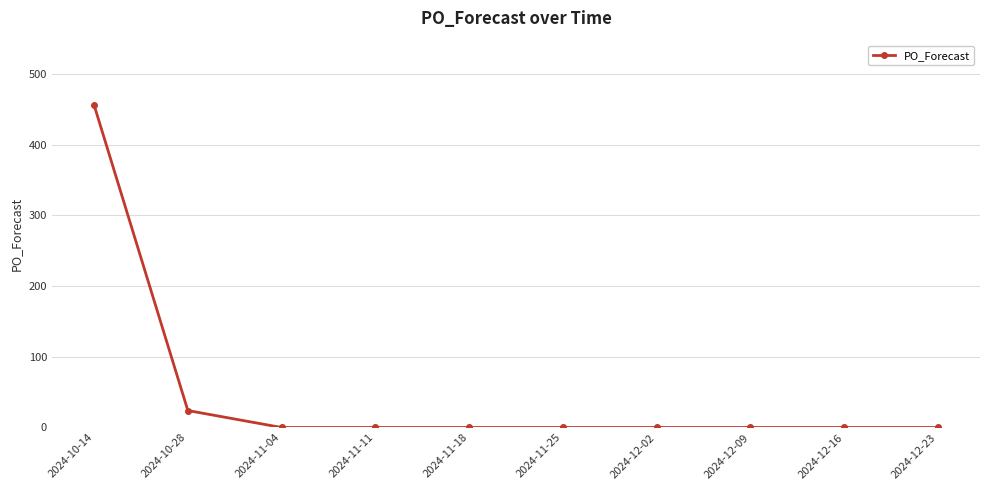

What is the difference between the second highest and second lowest values?

24